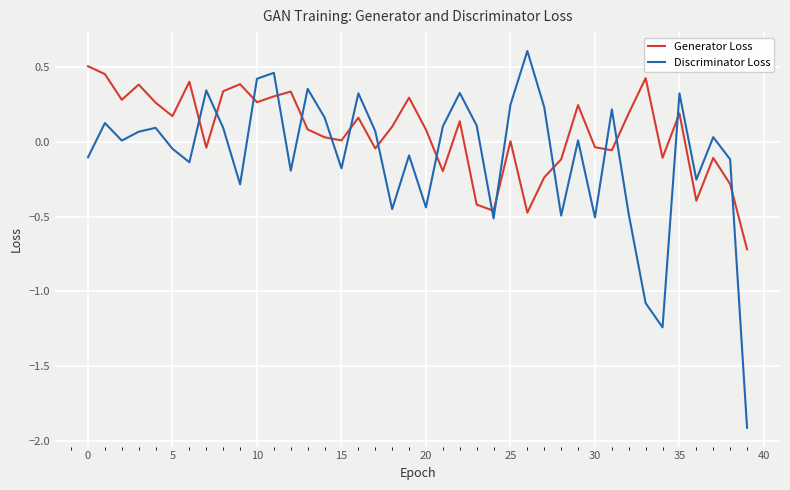

What is the minimum value for Generator Loss?

-0.7